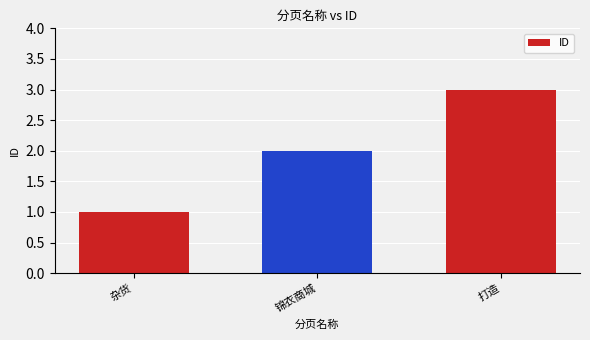

How many values are below 2?

1